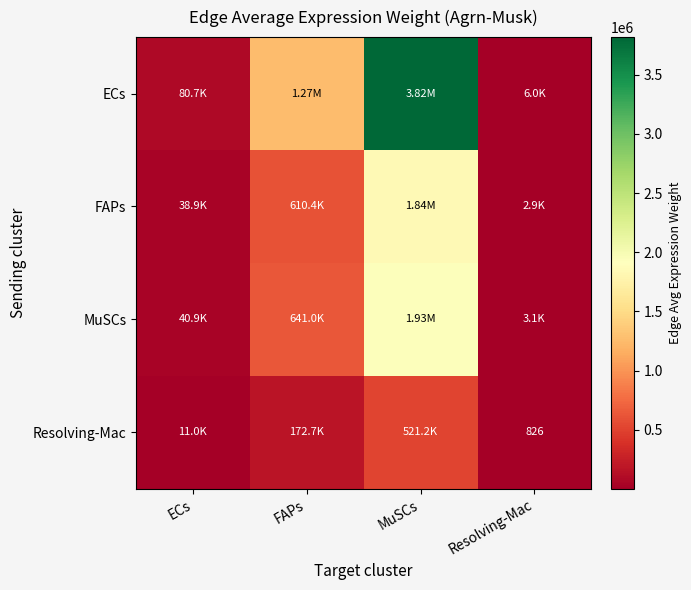

Rank the series by their maximum value, from lowest to highest.

Resolving-Mac, FAPs, MuSCs, ECs